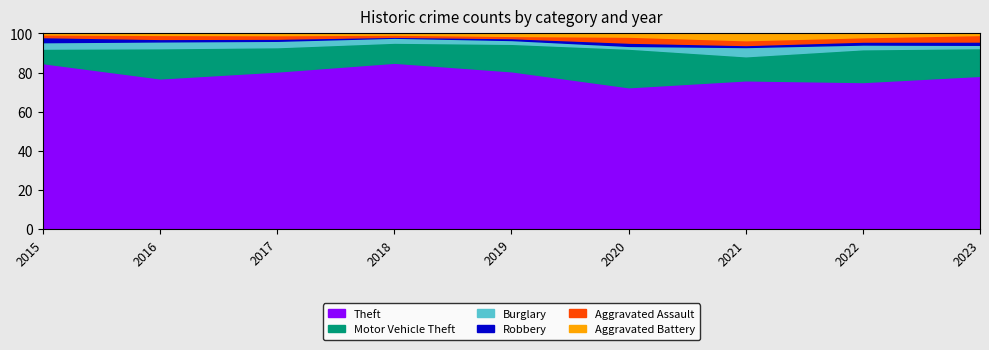

What is the minimum value for Theft?

72.5